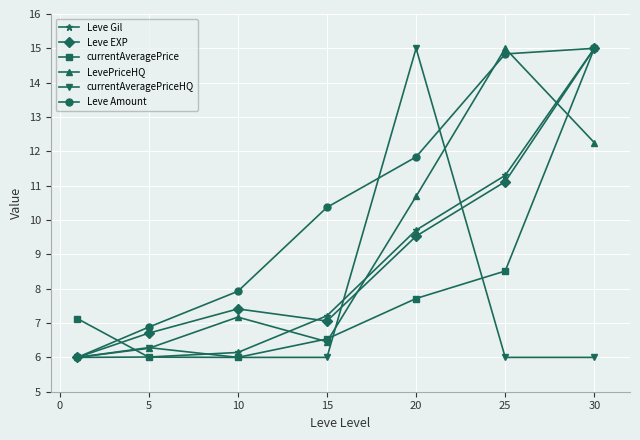

How many values in the Leve Amount series exceed 10?

4